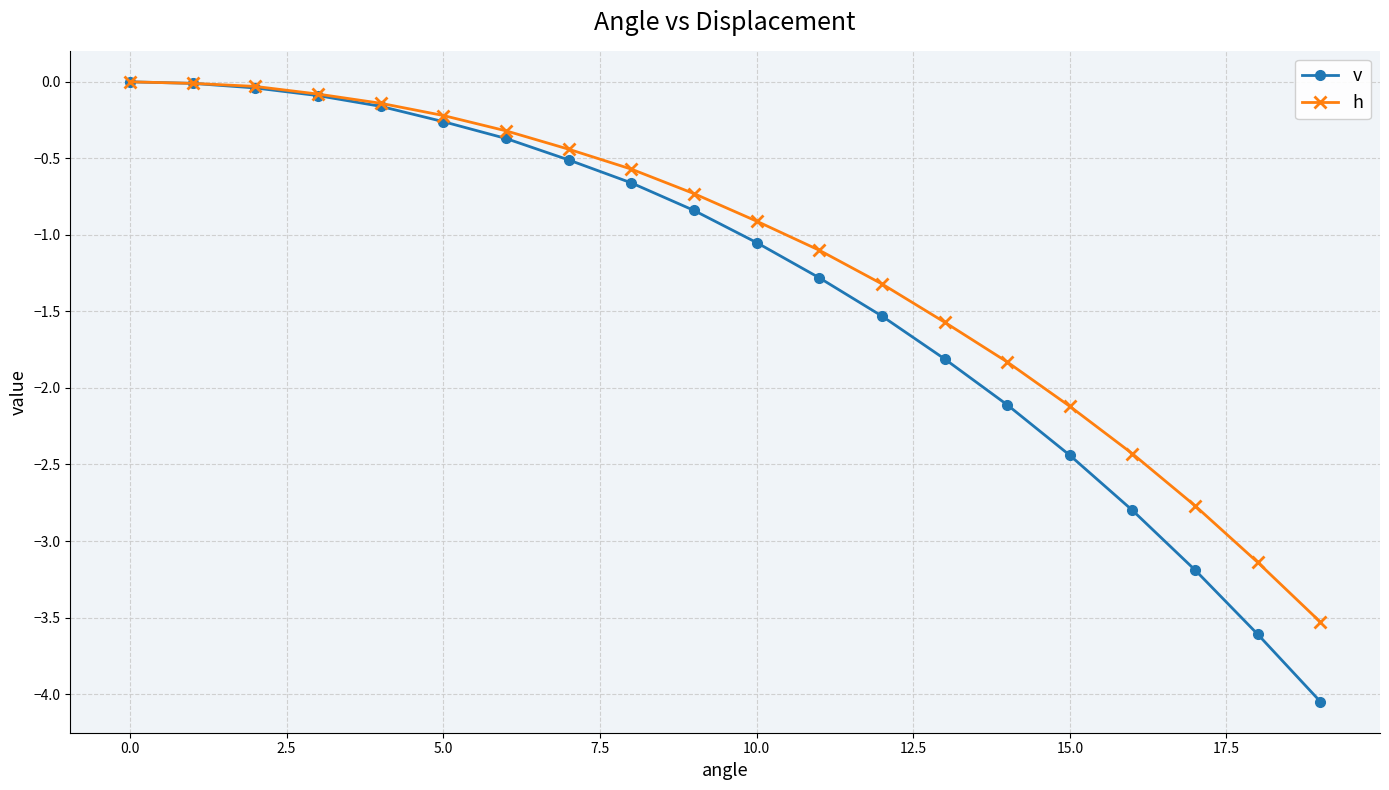

At how many categories does at least one series exceed -2?

15